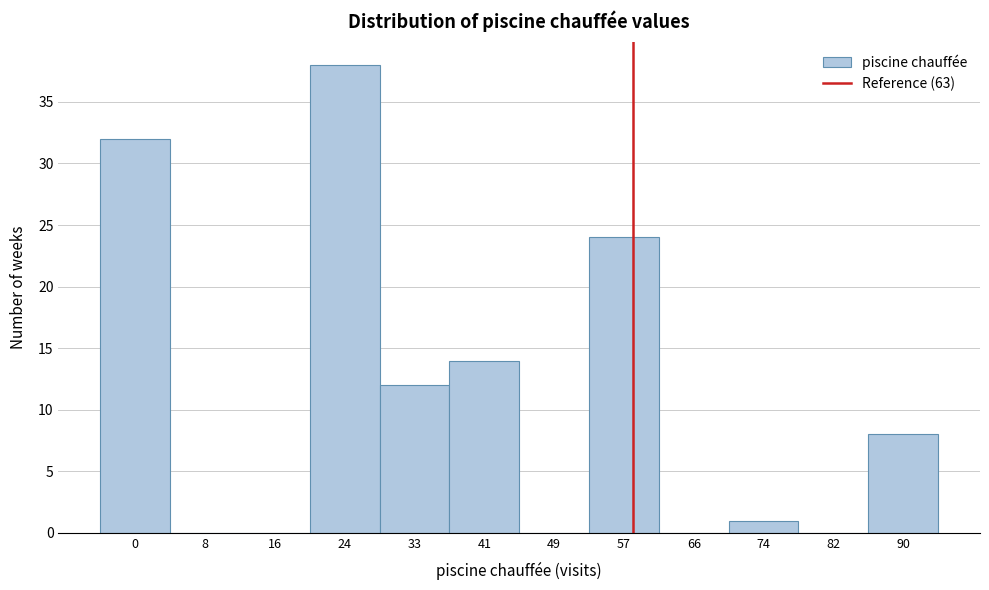

Reading left to right, list all the values displayed in this chart.

0=32	8=0	16=0	24=38	33=12	41=14	49=0	57=24	66=0	74=1	82=0	90=8